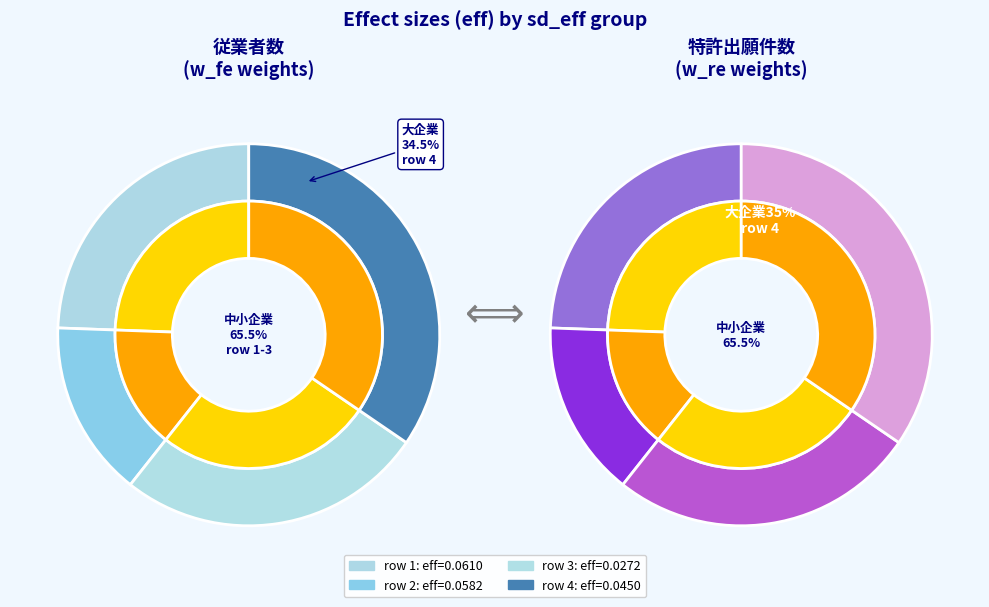

What percentage do 0.08987335603367759 and 0.1188106621593025 together represent?

44.6%